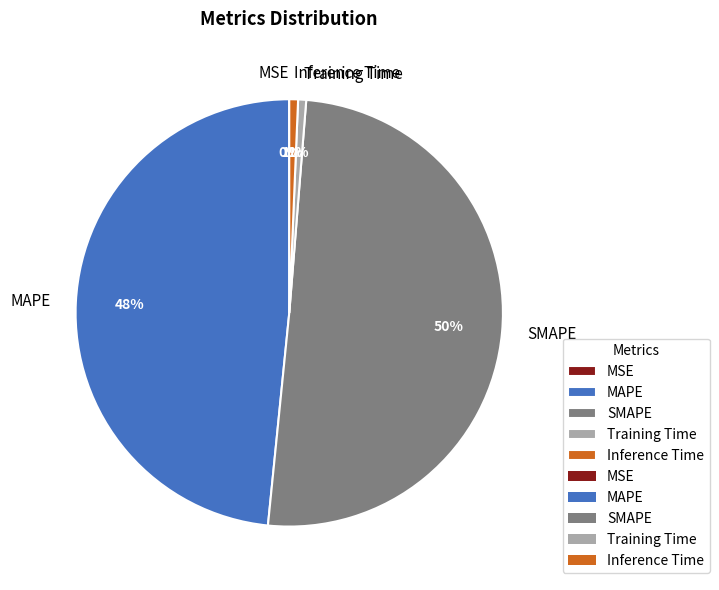

What is the majority slice?

SMAPE